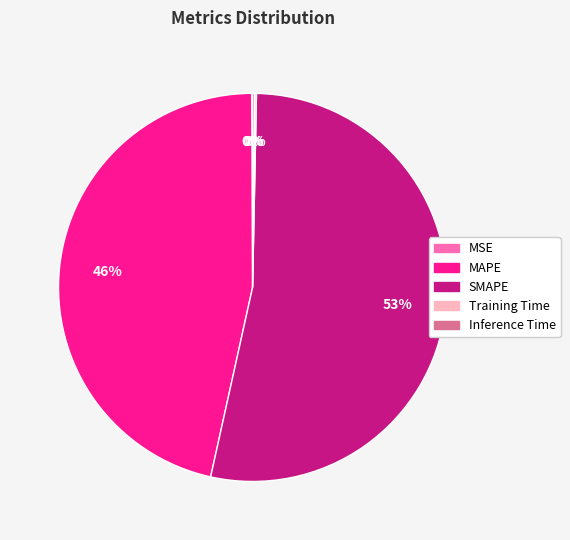

To the nearest percent, what percentage of the pie is MAPE?

46%